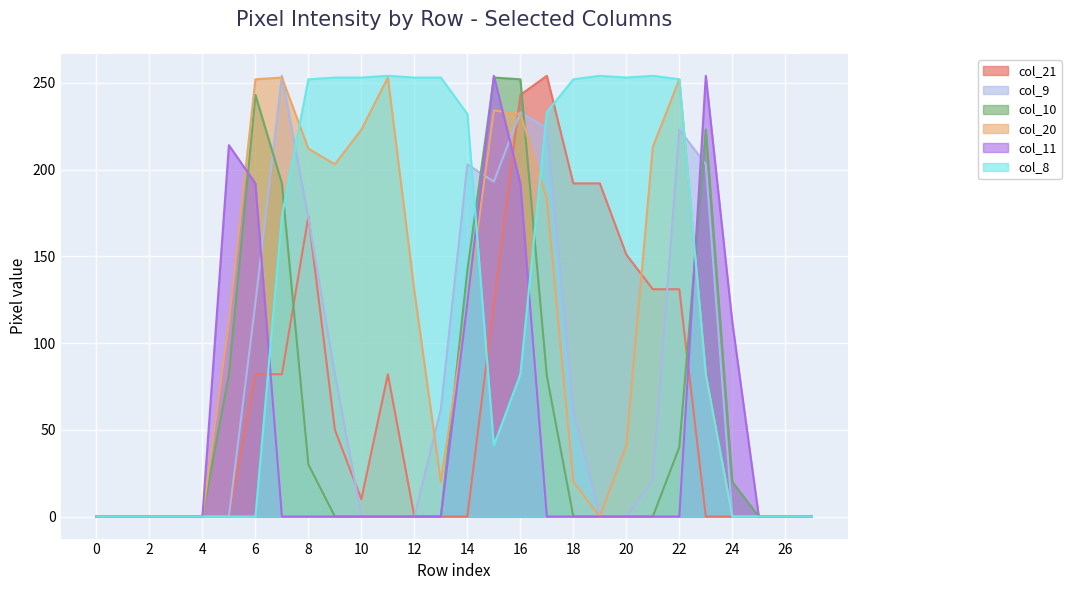

At which category is the sum across all series the highest?

16